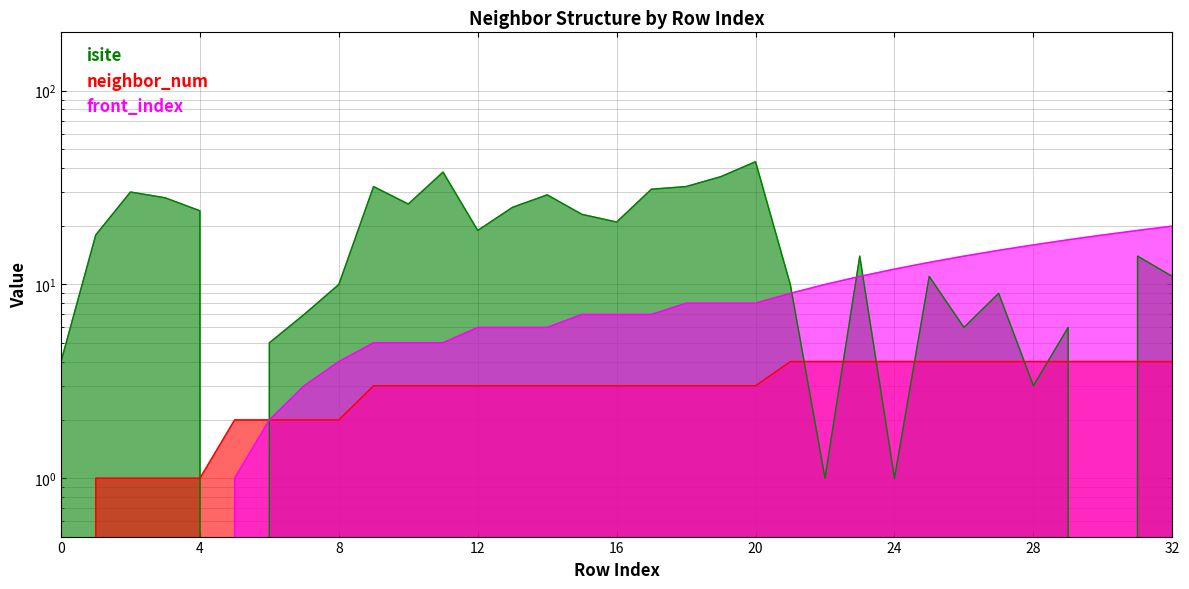

What is the average value of the front_index series?

8